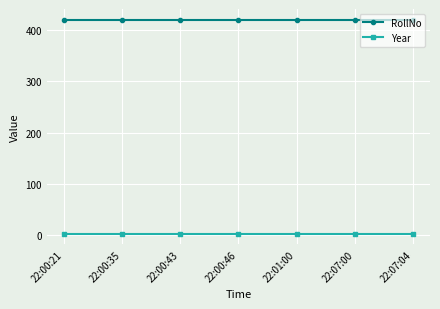

The value of RollNo at 22:00:43 is 420. True or false?

True